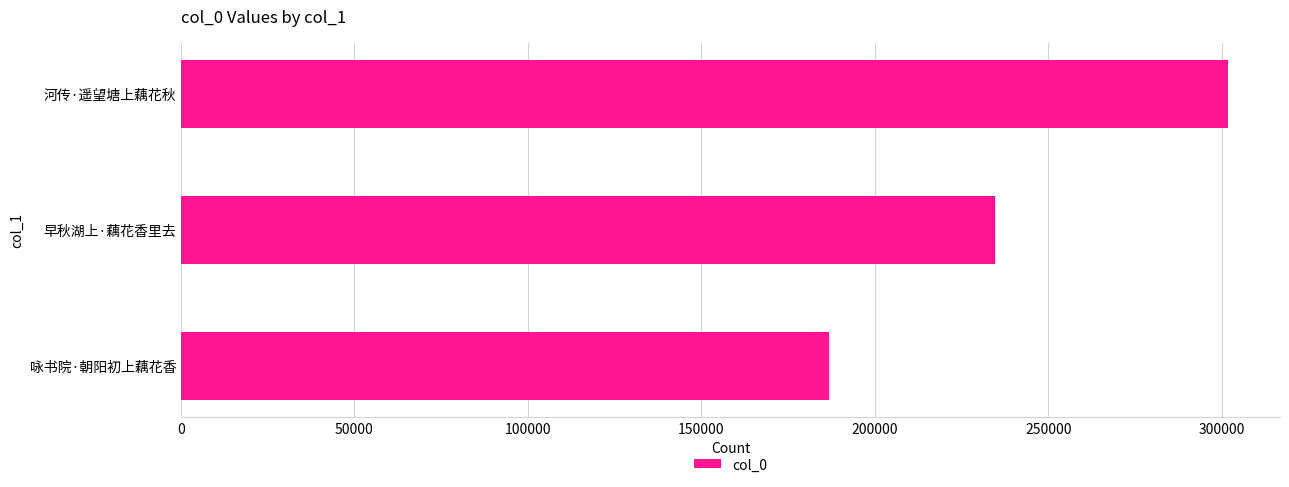

What is the sum of all values?

723092